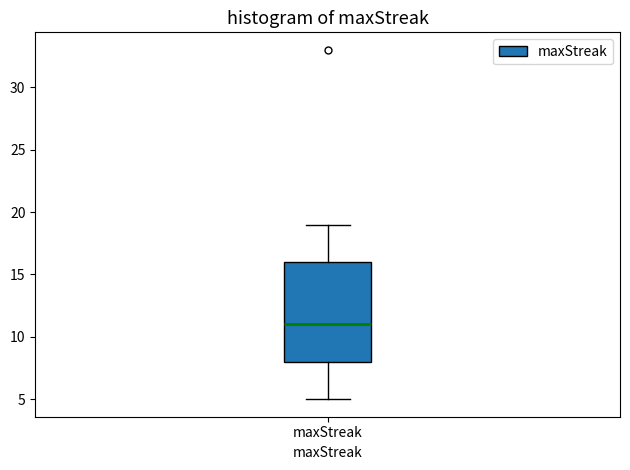

Where does the median line of the box for maxStreak sit on the y-axis? The values are not printed on the chart, so give them approximately, as read against the axis.

11